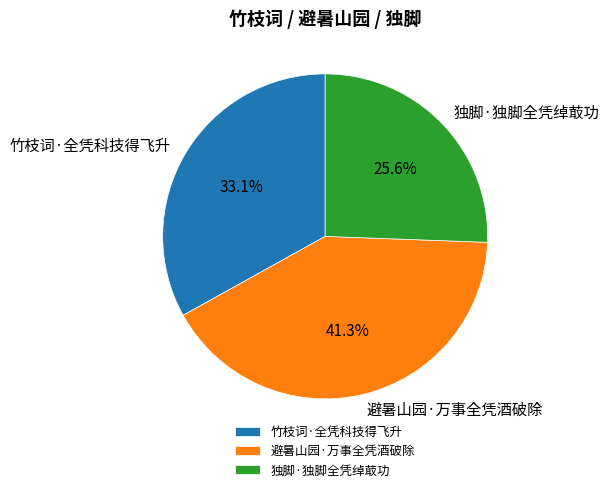

Does 独脚·独脚全凭绰菆功 represent more than half of the total?

No